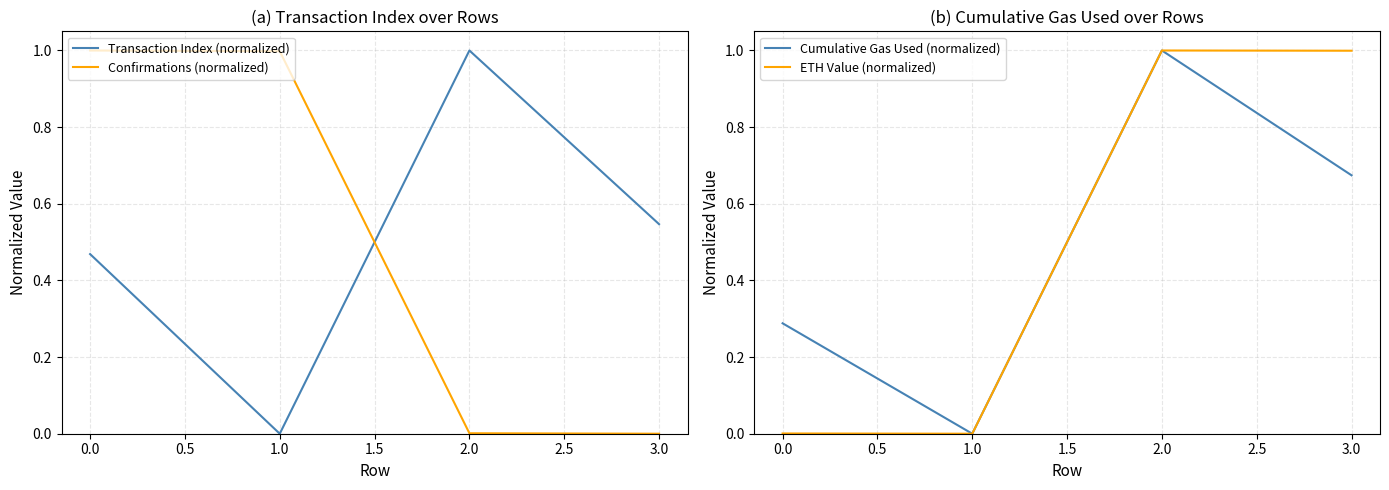

Is it true that Transaction Index (normalized) equals 0.3 at 1.0?

False